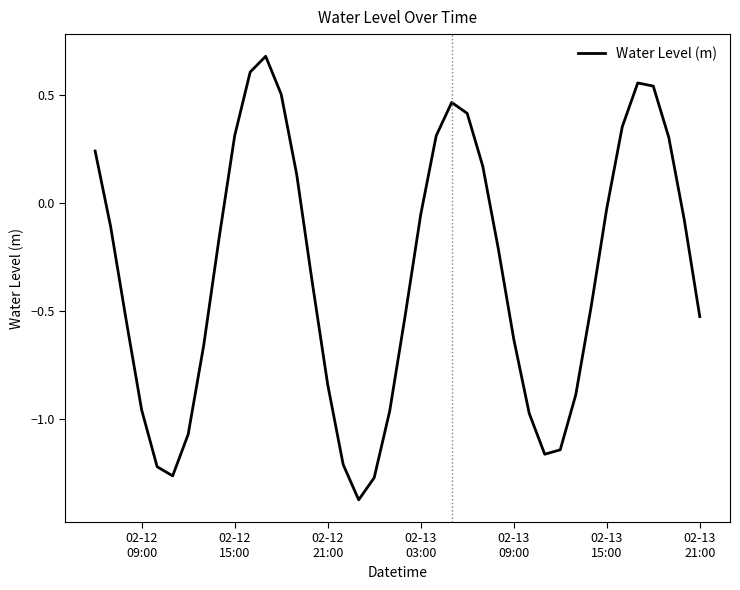

What is the maximum value shown in the chart?

0.7